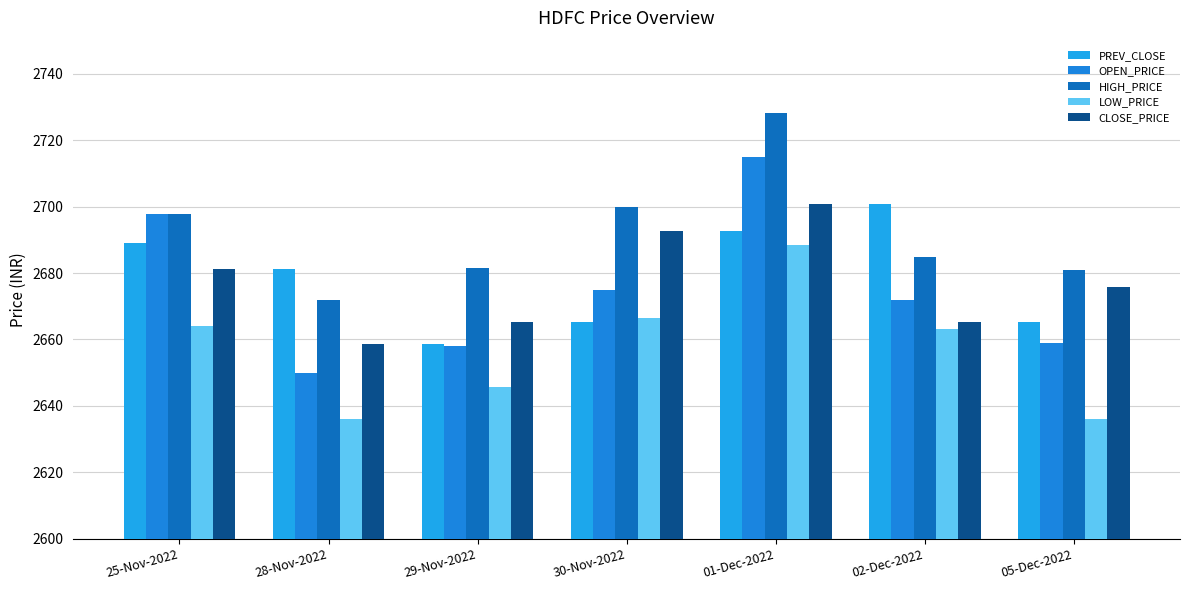

What is the label of the 2nd bar from the right?

02-Dec-2022